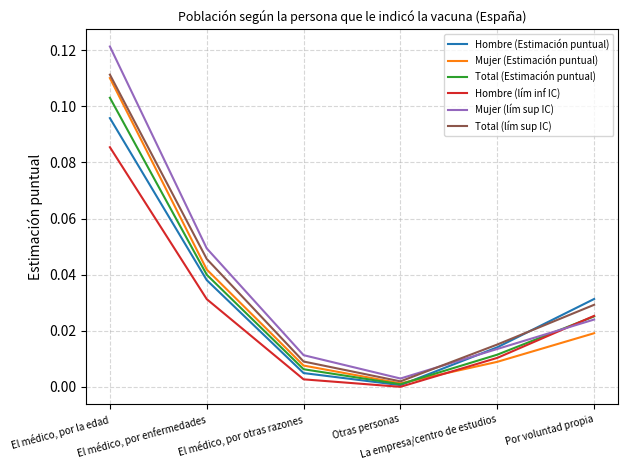

How many interior local valleys does the Mujer (lím sup IC) series have?

1